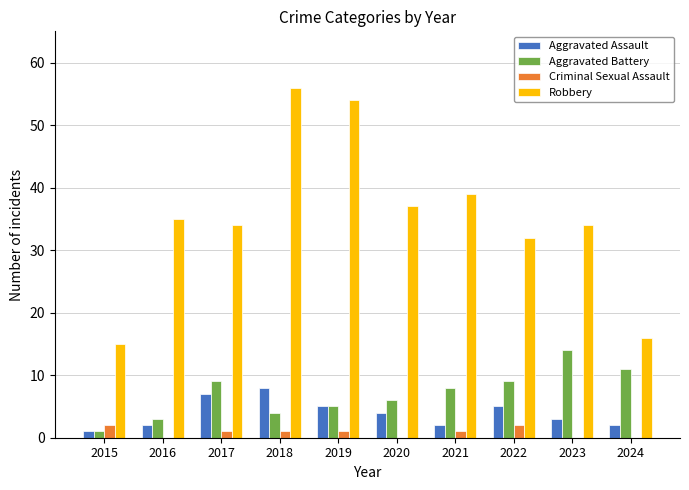

Which series has the largest total across all categories?

Robbery